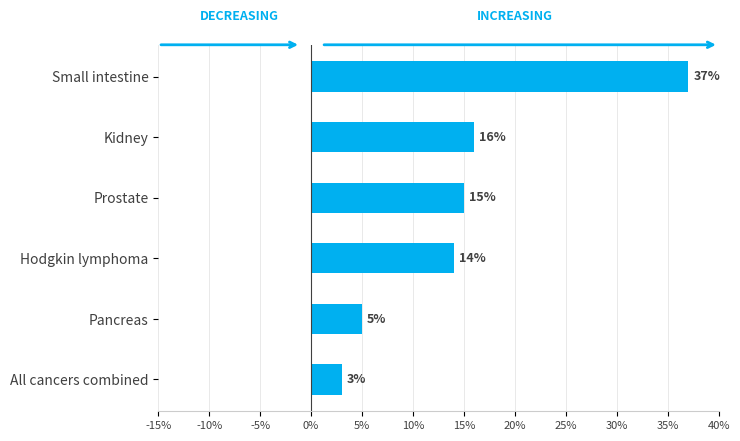

What value does the data have at Small intestine?

37